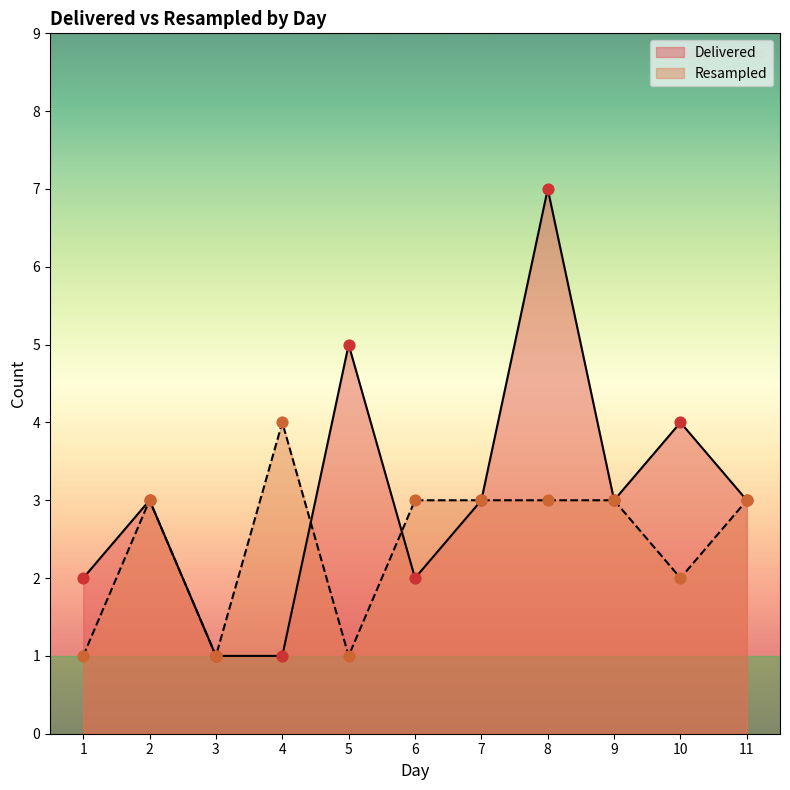

Which series contains the lowest Y value?

Delivered